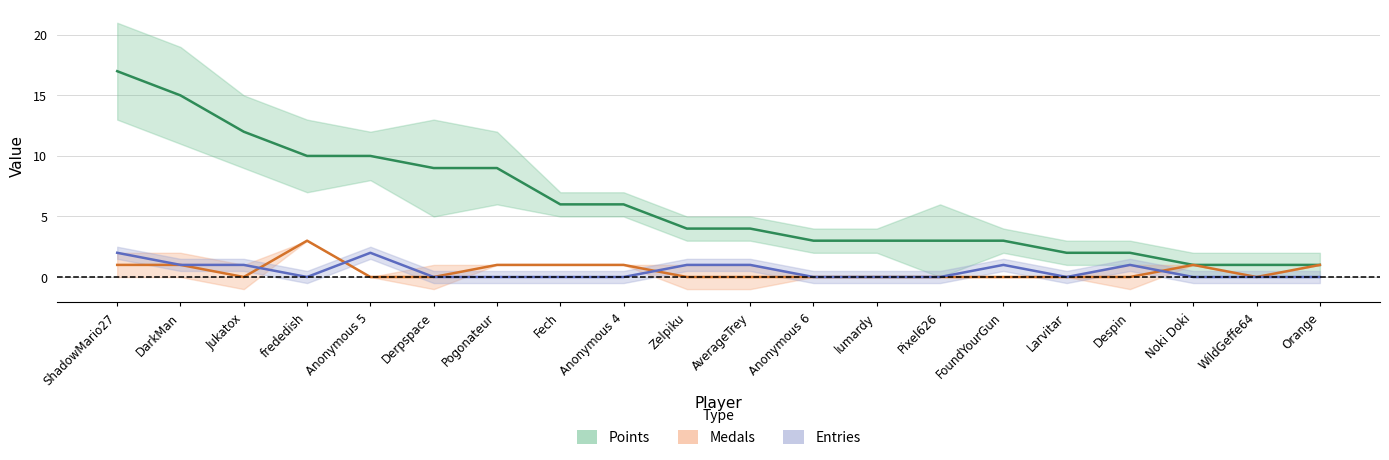

What is the label of the 20th point from the left?

Orange